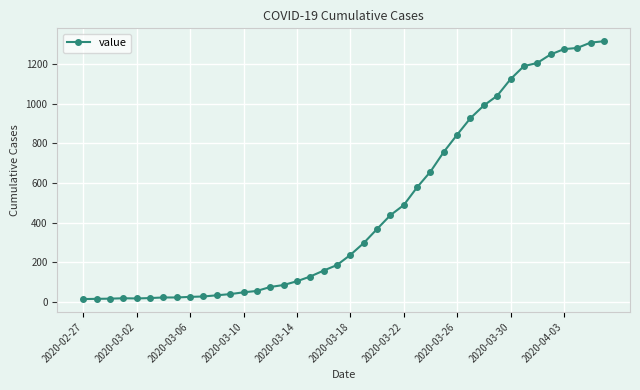

What is the sum of all values?

18667